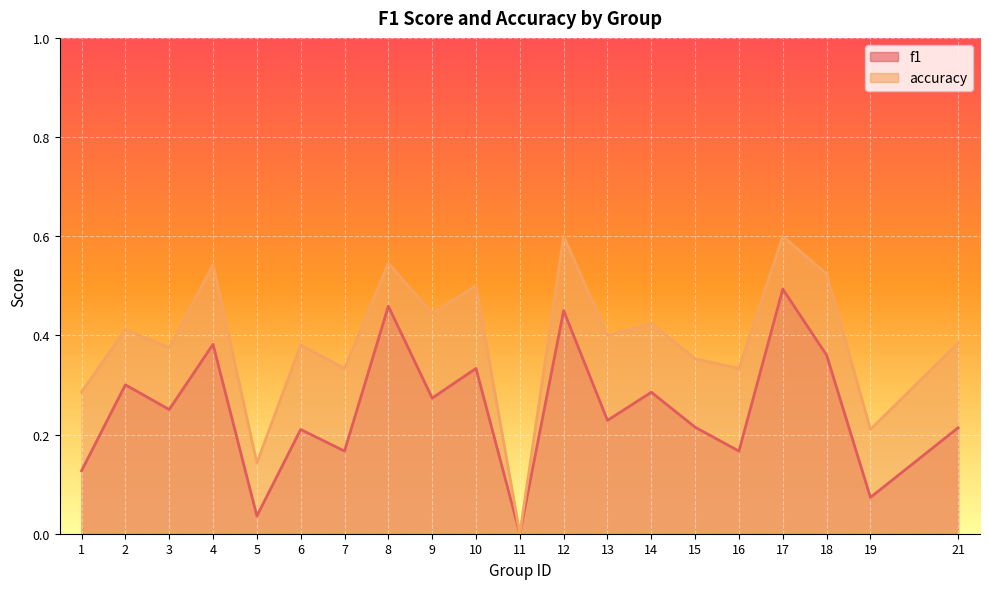

How many categories are shown in the chart?

20